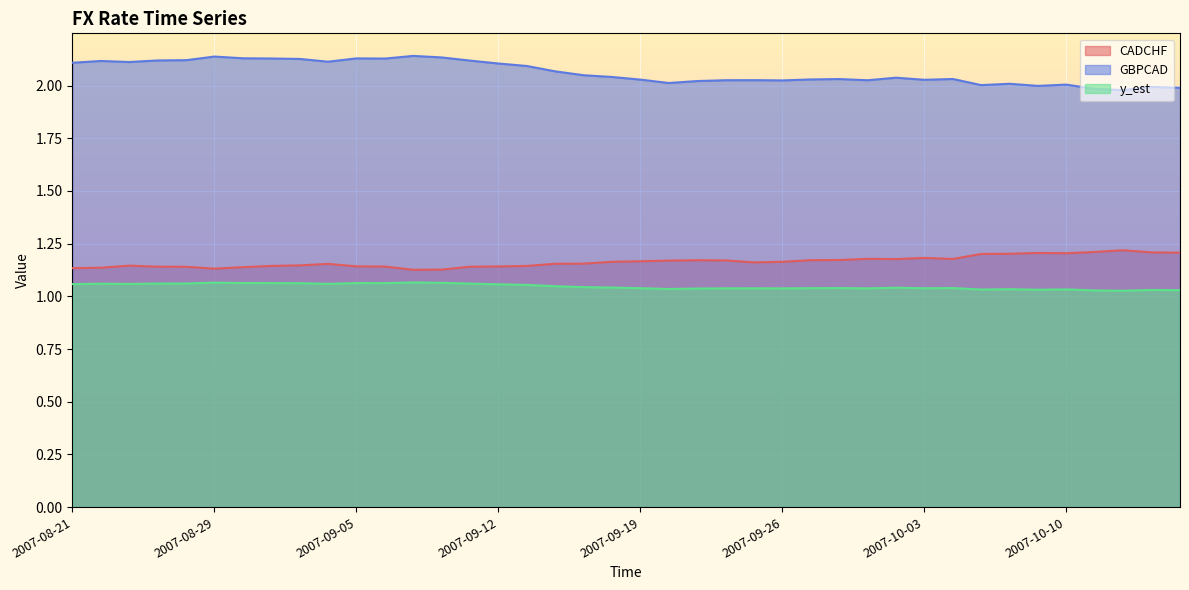

At which label does y_est reach its peak?

2007-09-07